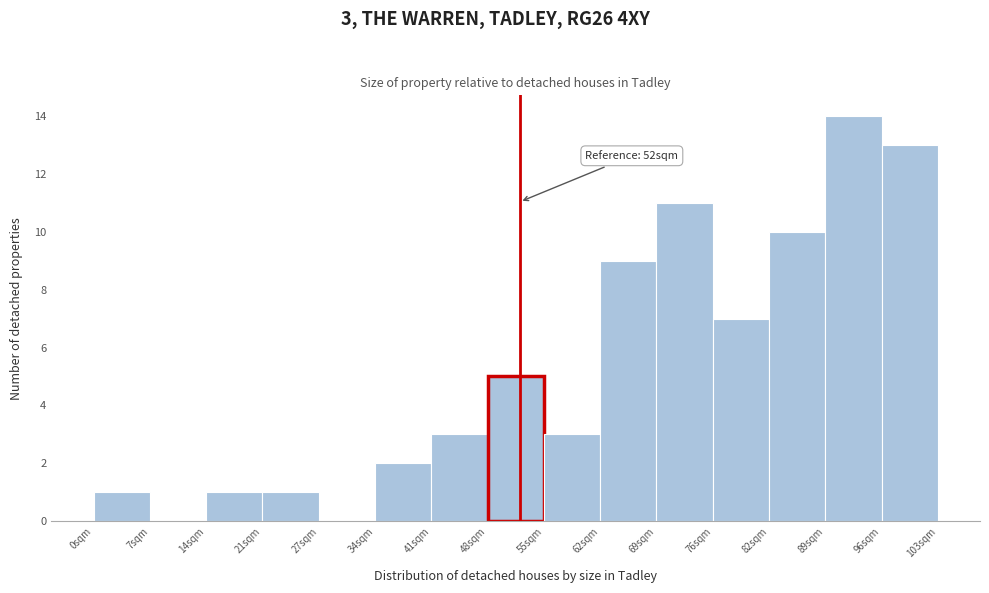

Which range on the x-axis has the tallest bar?

89 to 96